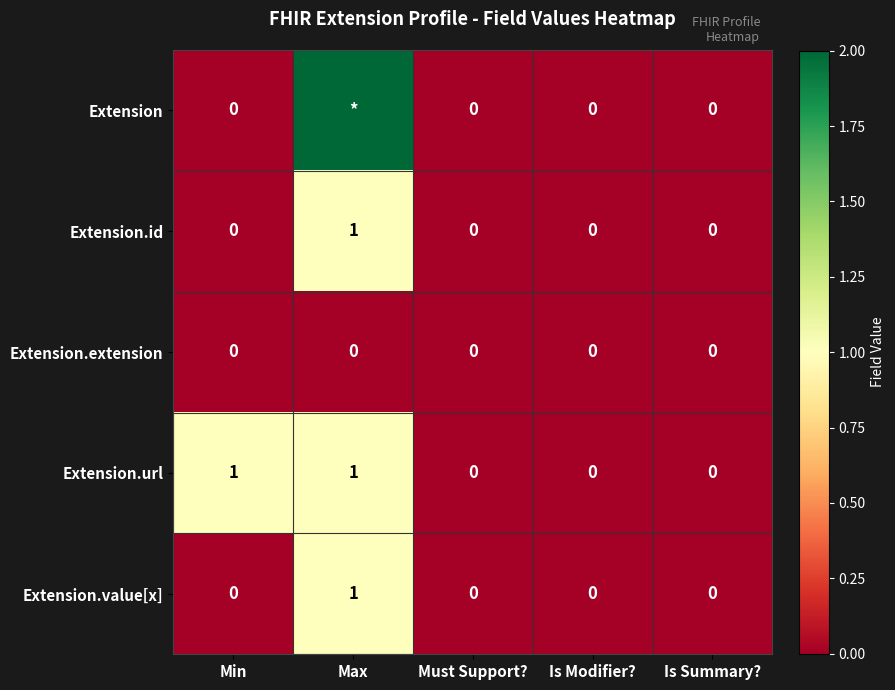

What is the sum of all Extension.value[x] values?

1